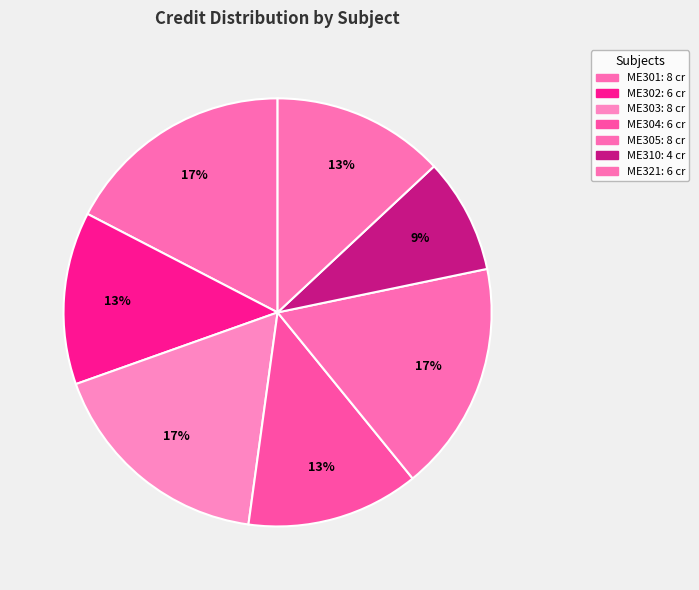

How many segments does this pie chart have?

7